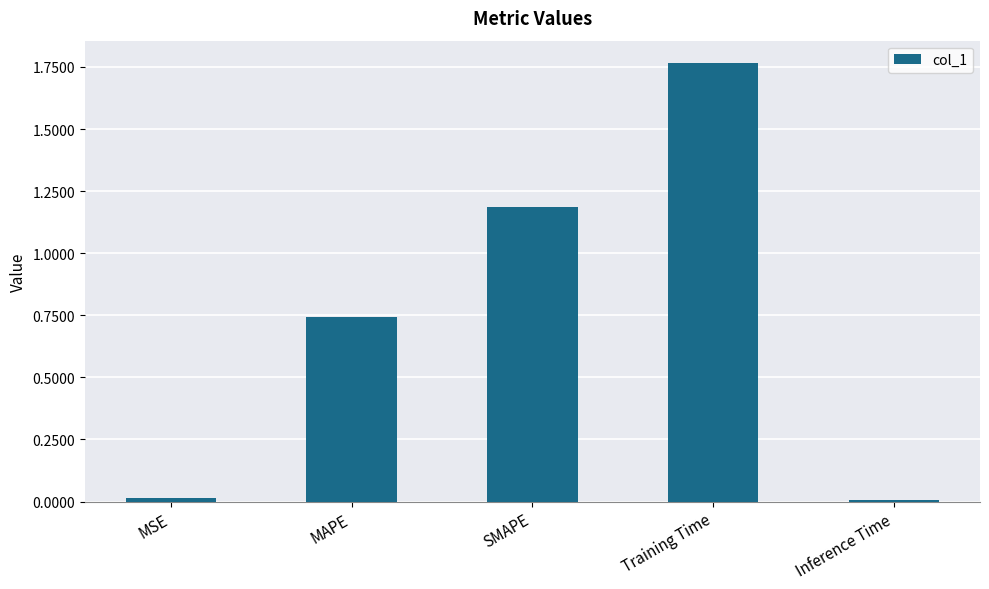

How many data points does each series have?

5